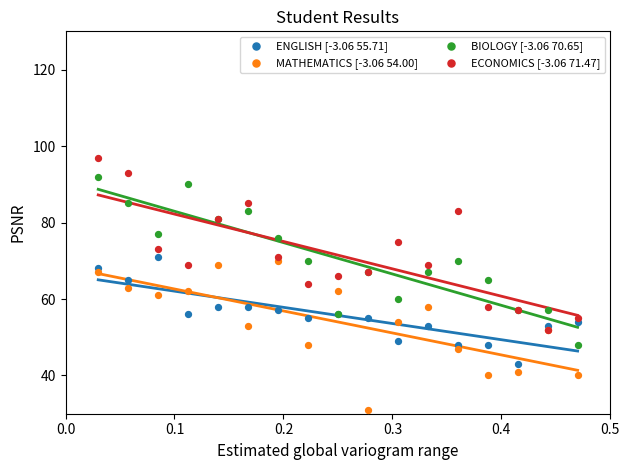

Which series reaches the maximum Y coordinate?

ECONOMICS [-3.06 71.47]